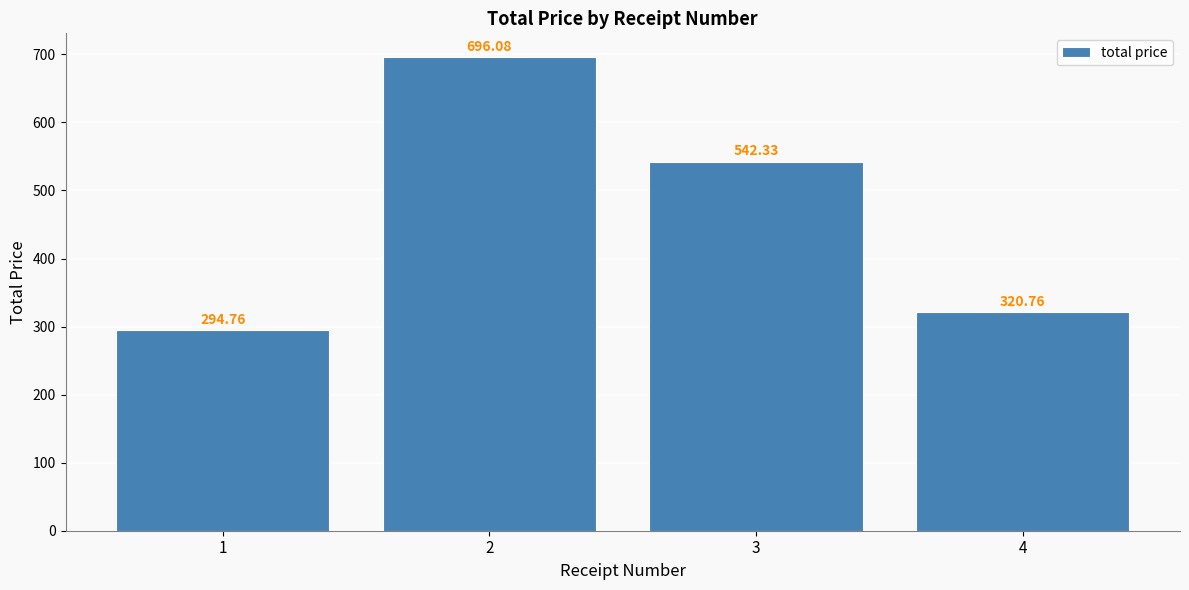

What is the difference between the values at 2 and 1?

401.3